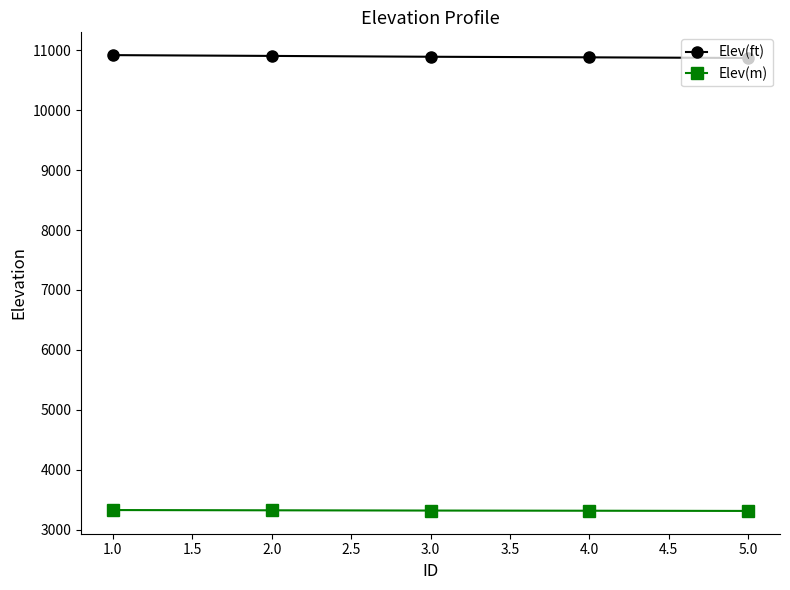

How many lines are shown in the chart?

2